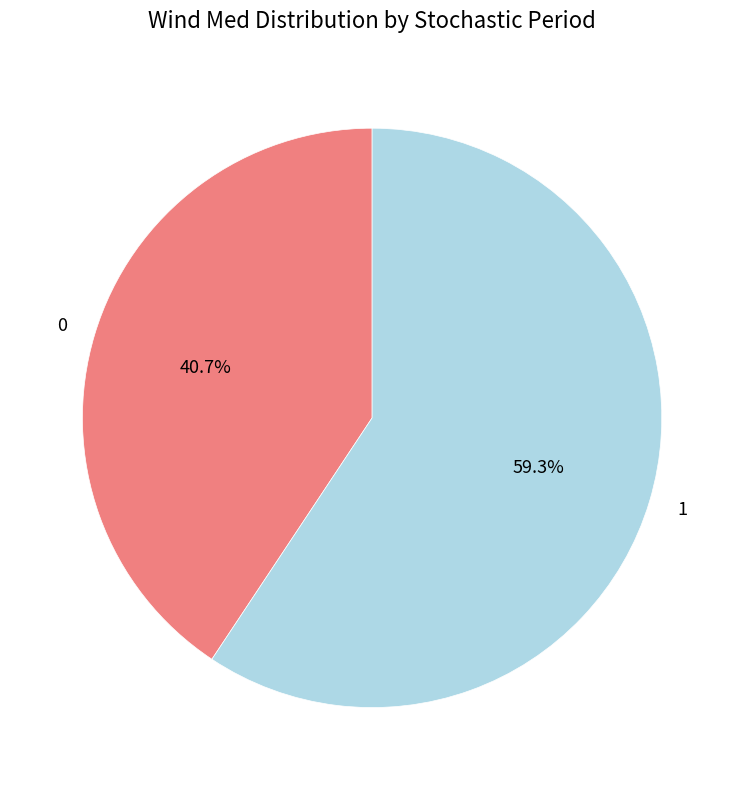

What percentage is NOT represented by 0?

59.3%